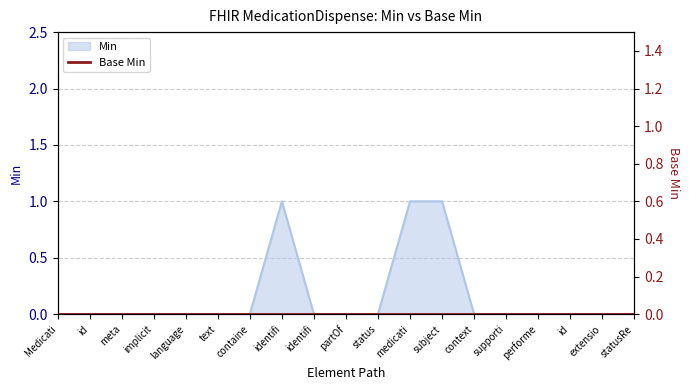

List the labels in order of value, smallest first.

Medicati, id, meta, implicit, language, text, containe, identifi, partOf, status, context, supporti, performe, id, extensio, statusRe, identifi, medicati, subject